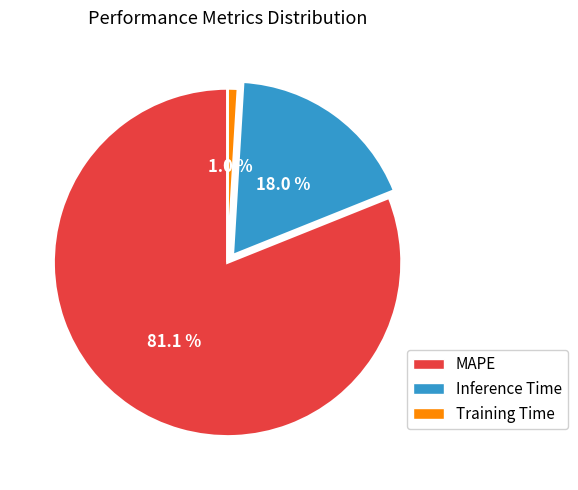

How many slices are in this pie chart?

3